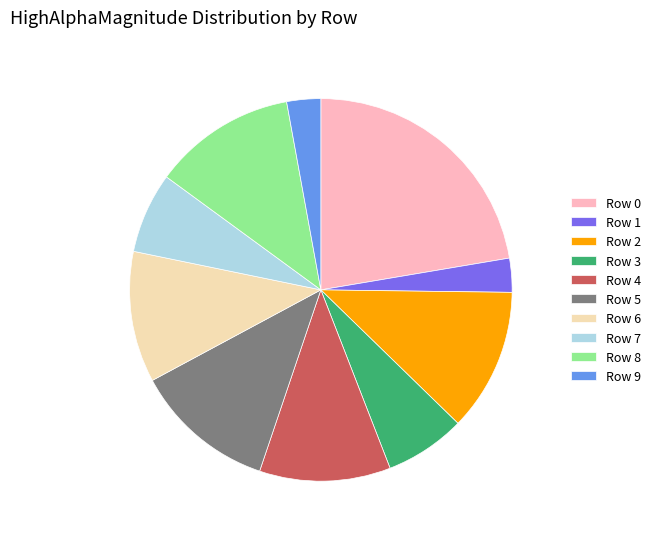

Between Row 0 and Row 1, which is larger?

Row 0